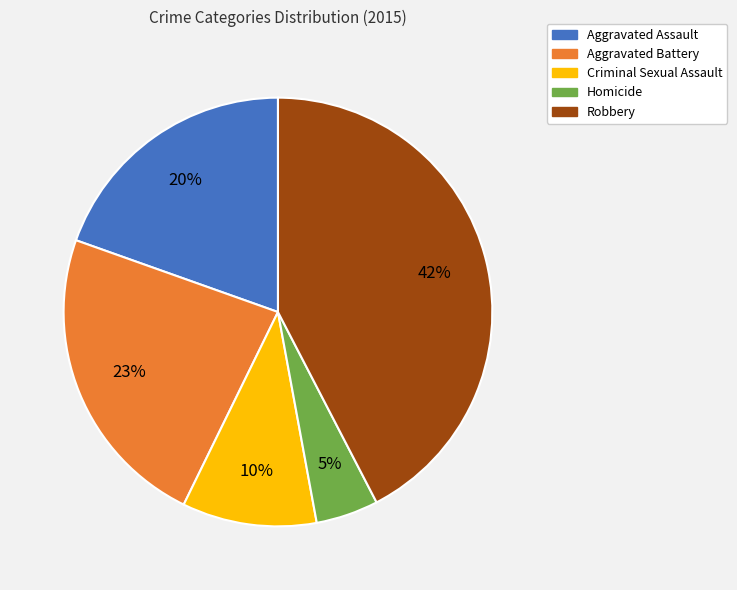

To the nearest percent, what portion does Homicide represent?

5%